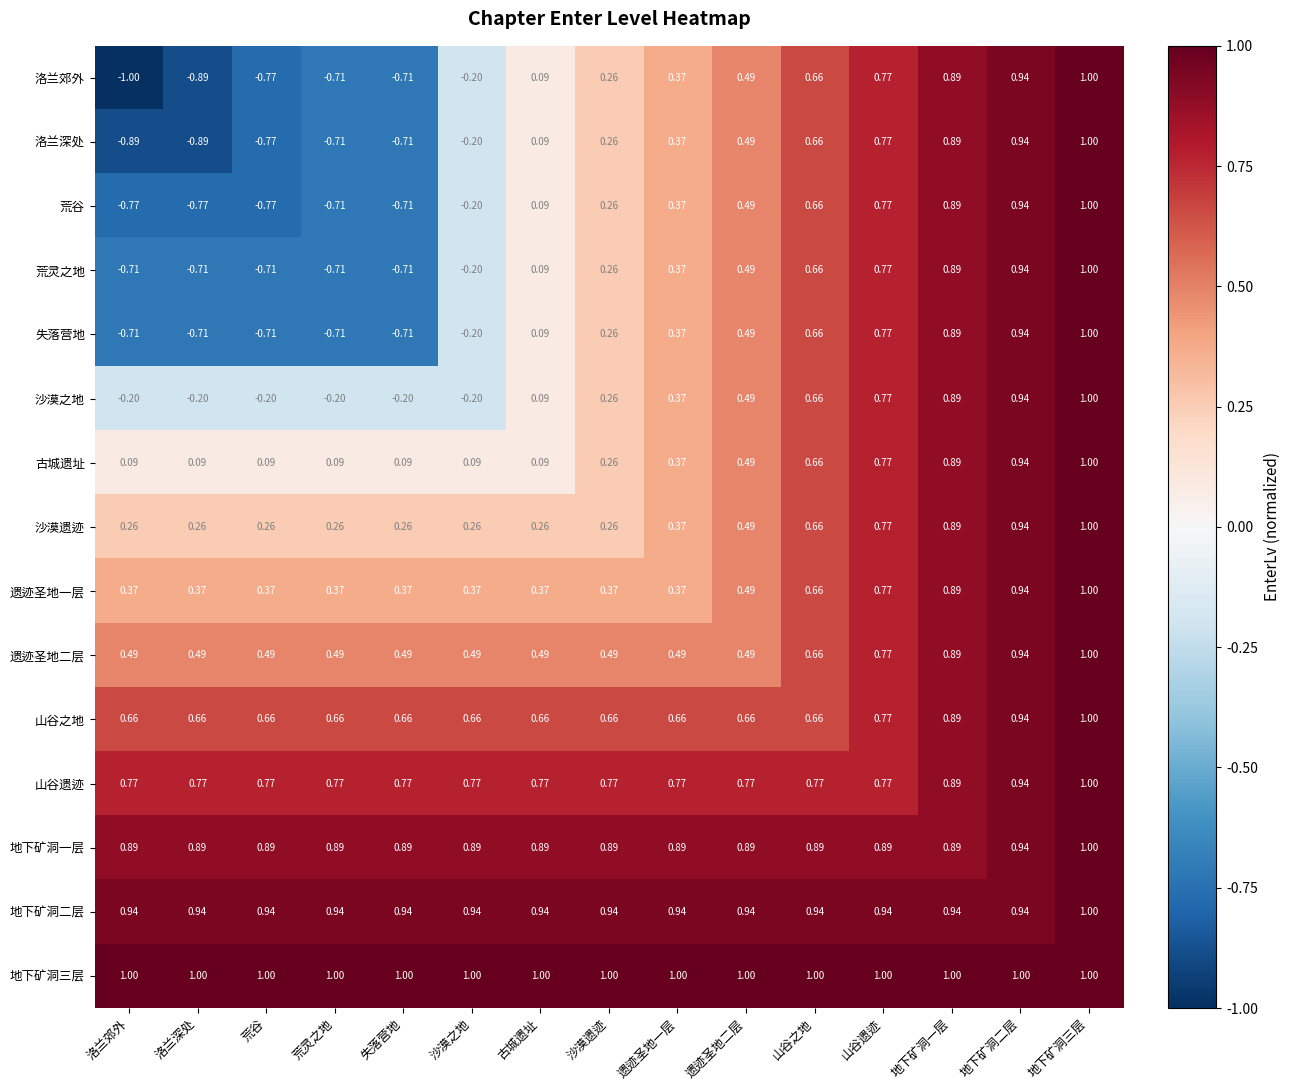

Which category has the lowest value across all series?

洛兰郊外